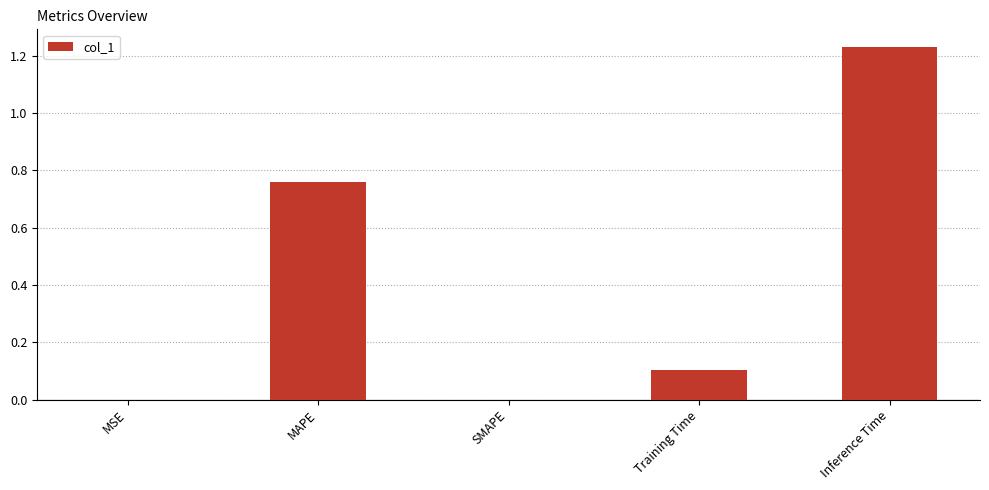

The value at Training Time is 0.2. True or false?

False